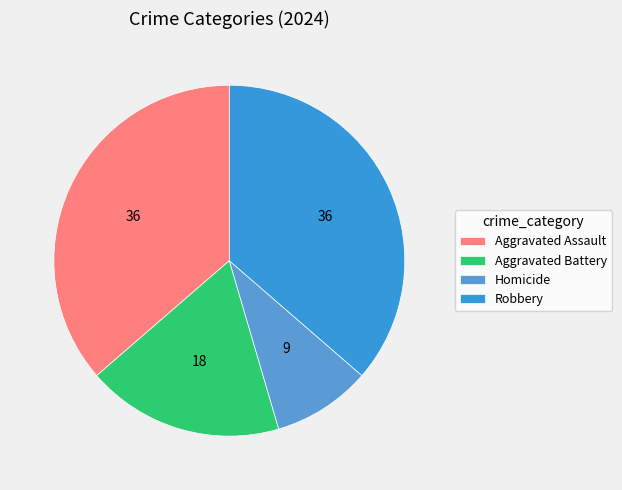

Which slice is the smallest?

Homicide